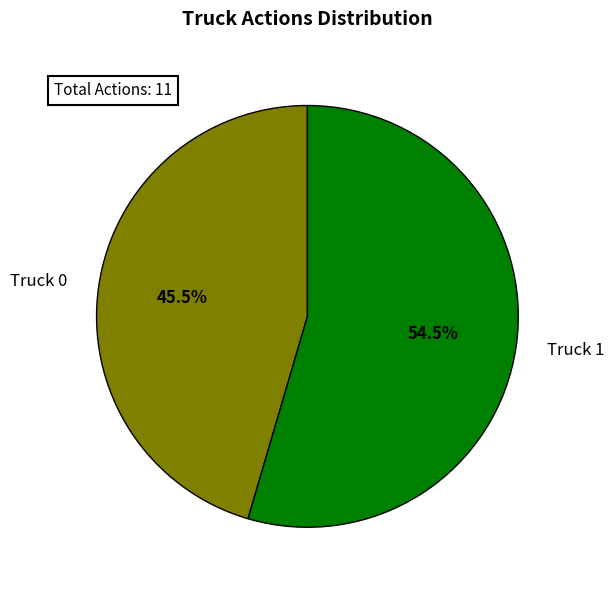

Which slice is the largest?

Truck 1